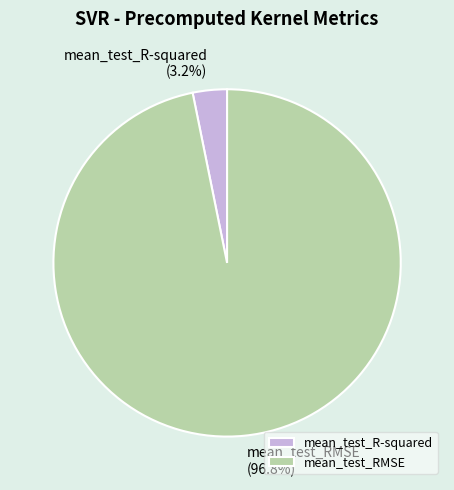

What percentage is NOT represented by mean_test_R-squared?

96.8%